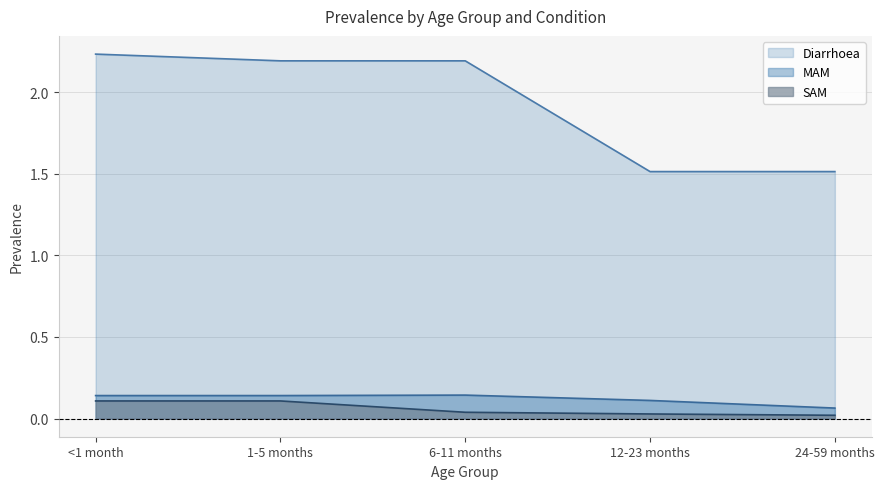

List the series in order of their peak value, highest first.

Diarrhoea, MAM, SAM